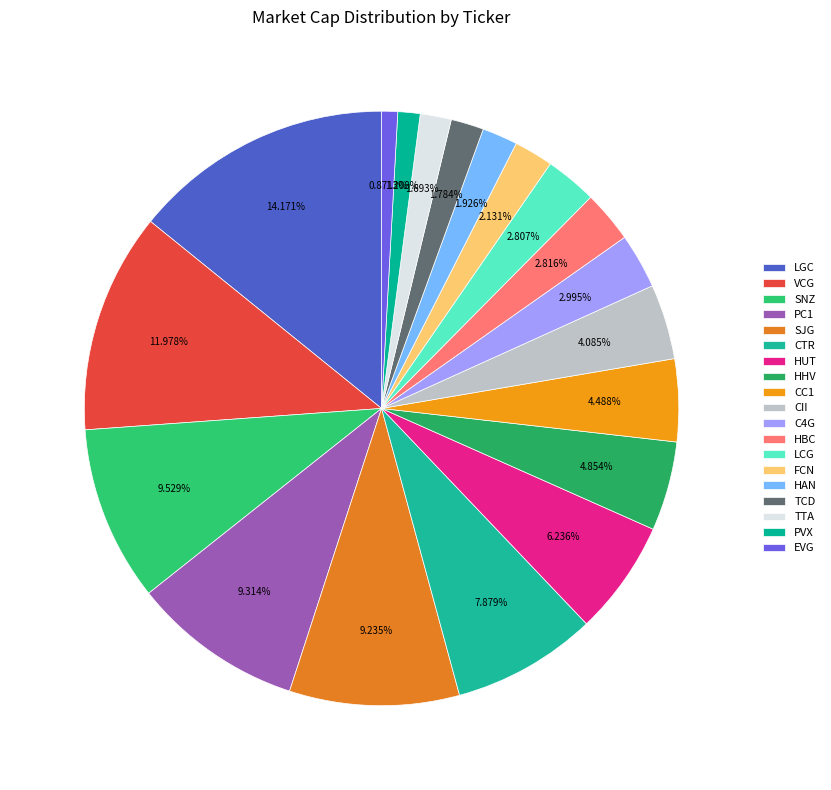

Is there any slice that represents more than half of the pie?

No